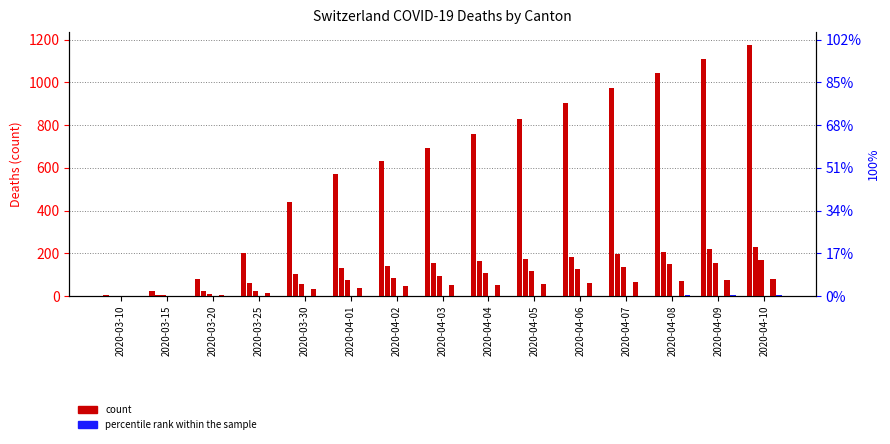

At how many categories does at least one series exceed 931?

4